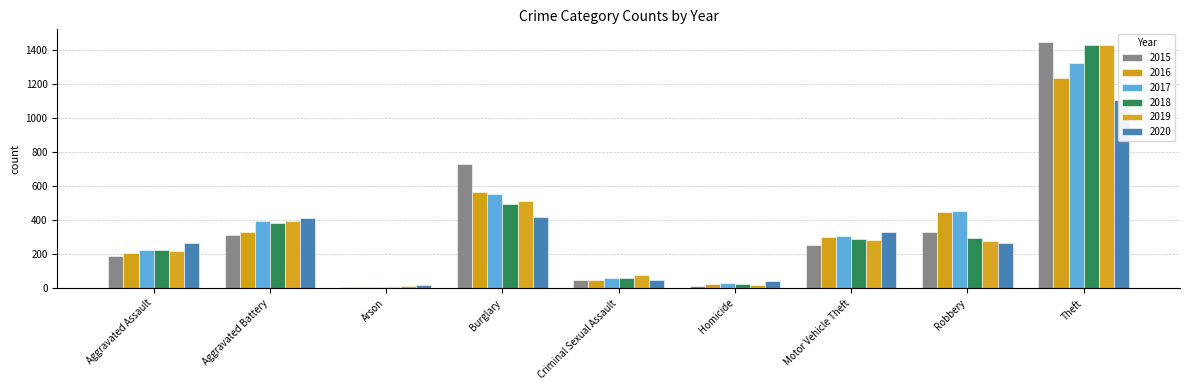

Which series has the largest range (max minus min)?

2015